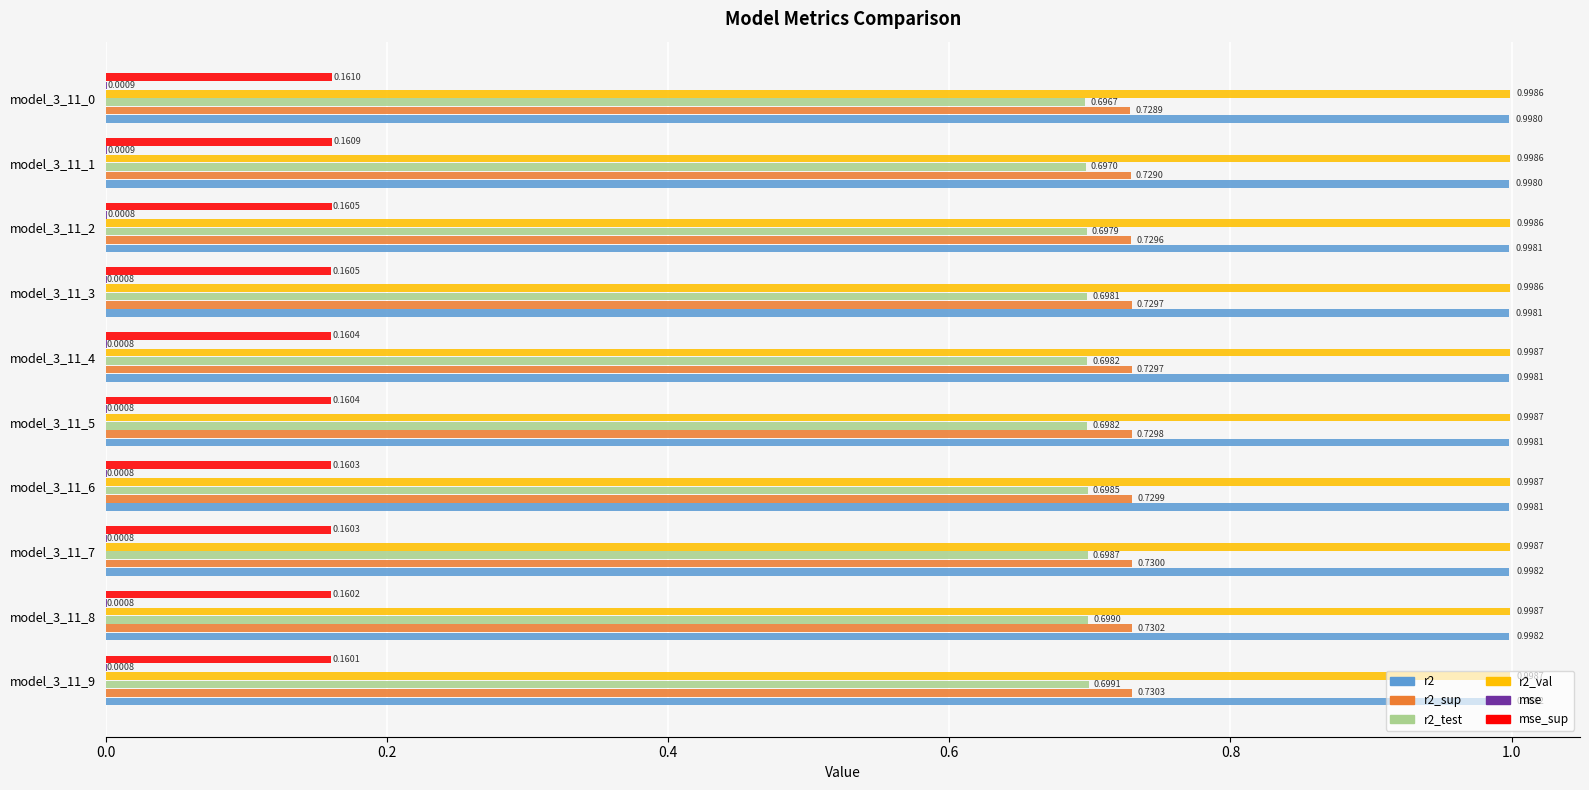

Count the number of data series in this chart.

6